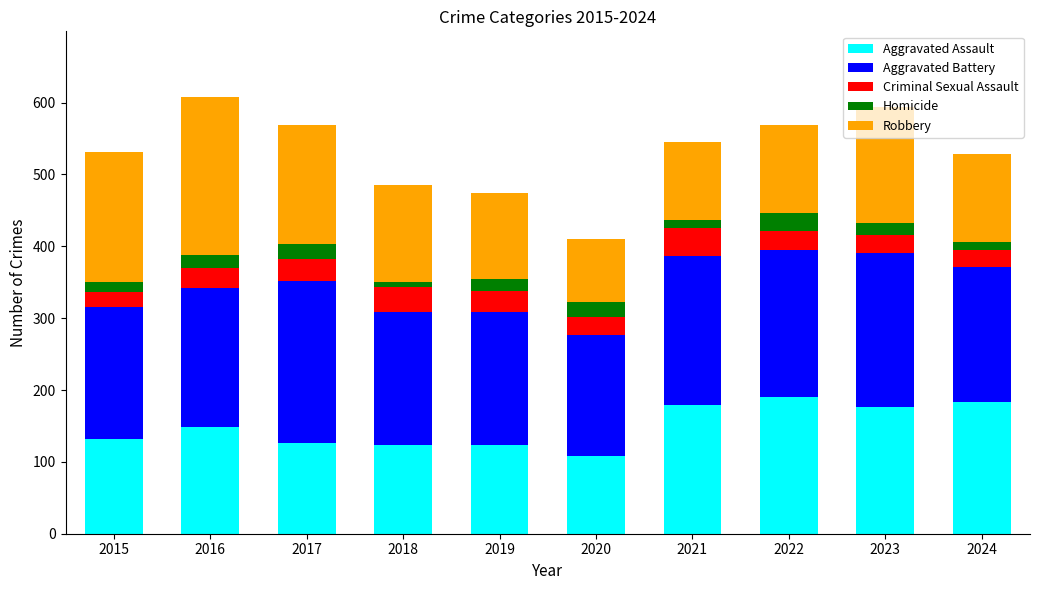

The value of Aggravated Assault at 2015 is 132. True or false?

True